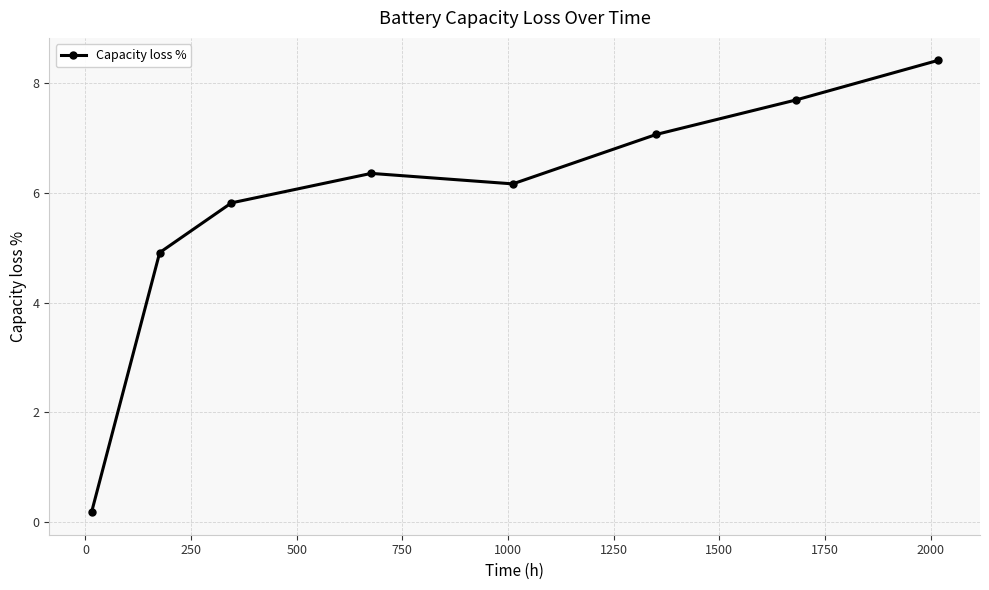

How many interior local peaks (higher than both neighbors) does the data have?

1